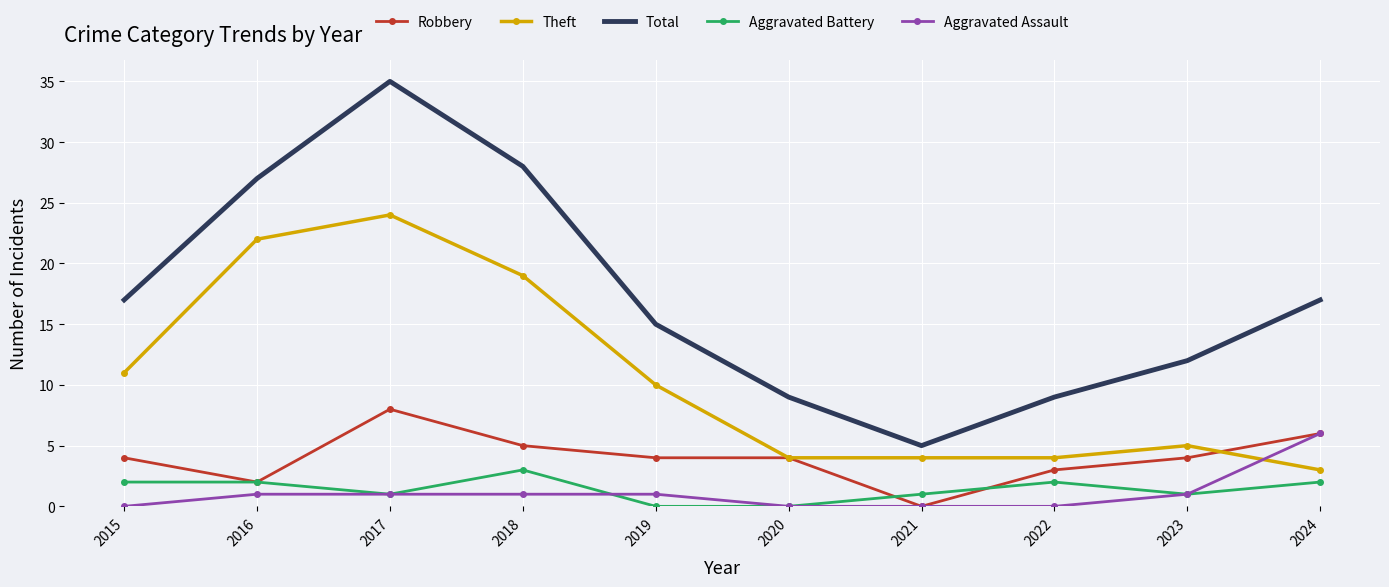

What is the spread (max minus min) of values at 2016?

26